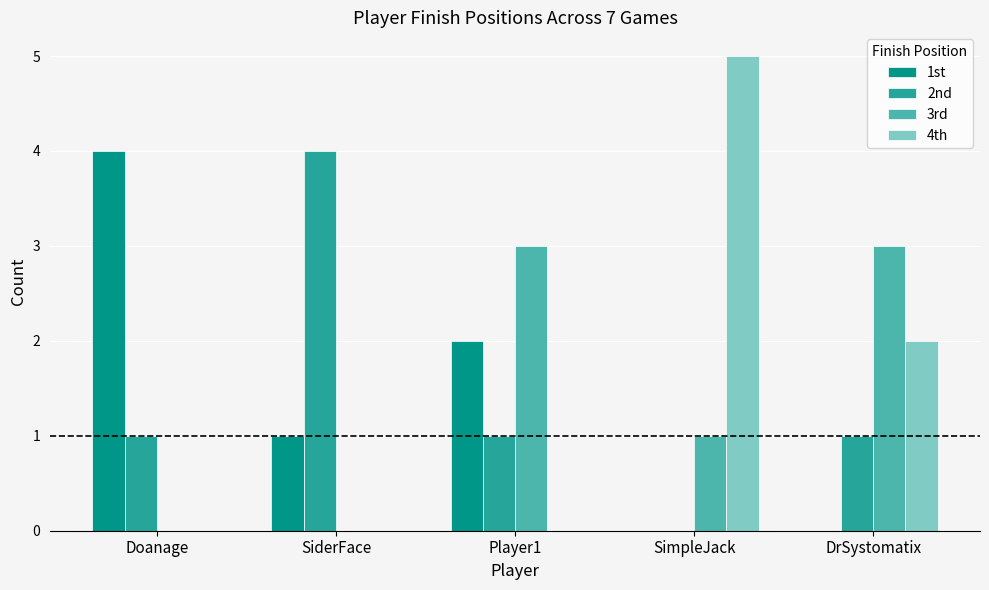

What is the difference between the 3rd values at DrSystomatix and Doanage?

3